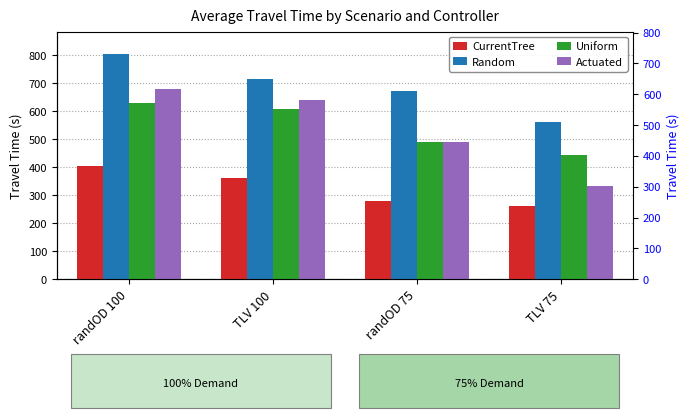

Reading right to left, transcribe all the data shown in this chart.

CurrentTree: 261.5	278.4	362.2	404.4
Random: 560.5	670.8	713.6	803.4
Uniform: 444.8	488.2	608.3	627.5
Actuated: 332.4	489.5	639.3	677.1